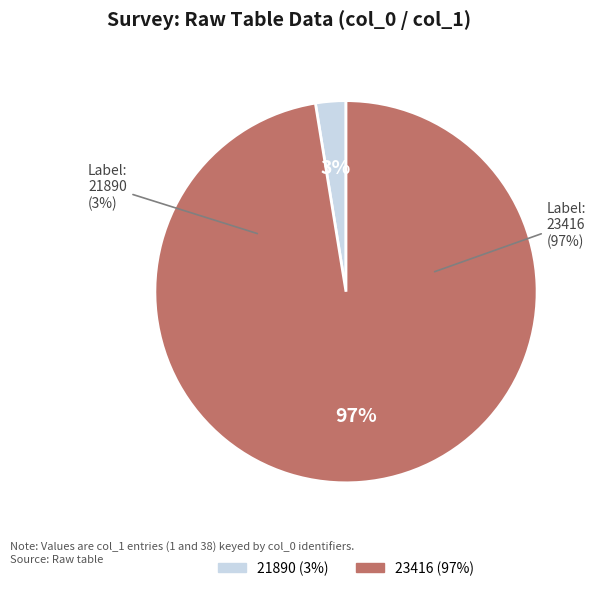

What is the majority slice?

23416